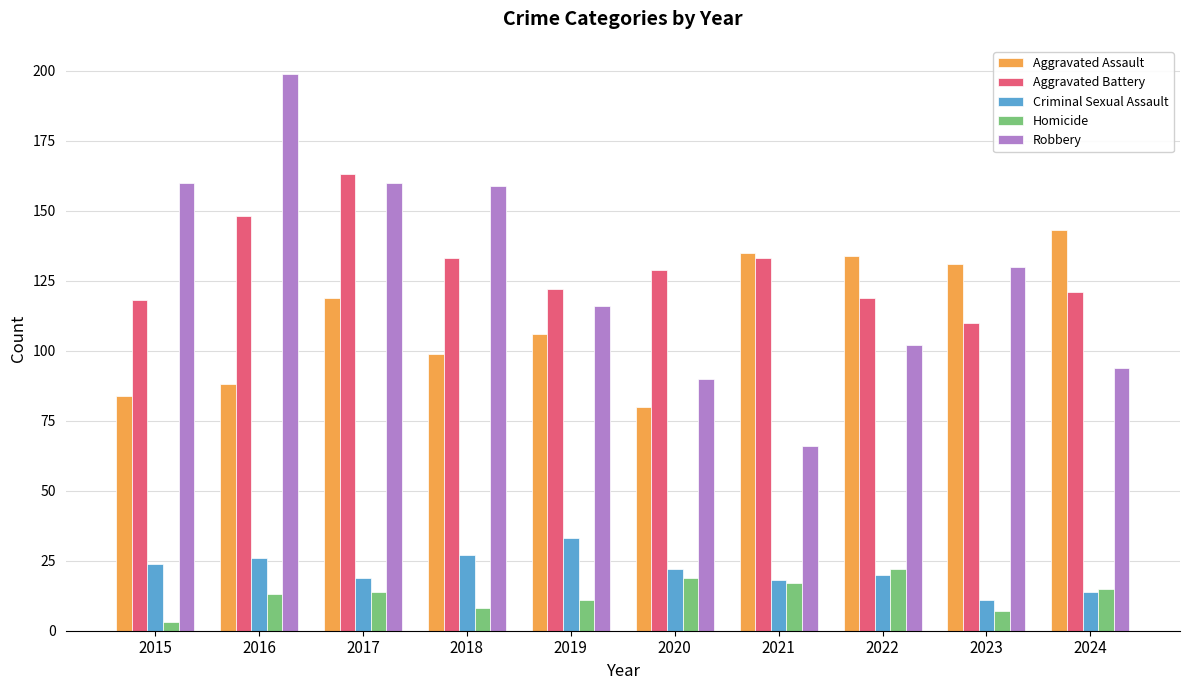

Which series has the widest spread of values?

Robbery